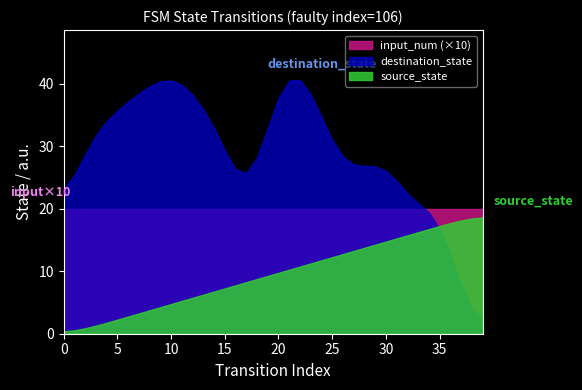

What is the maximum value for destination_state?

40.6